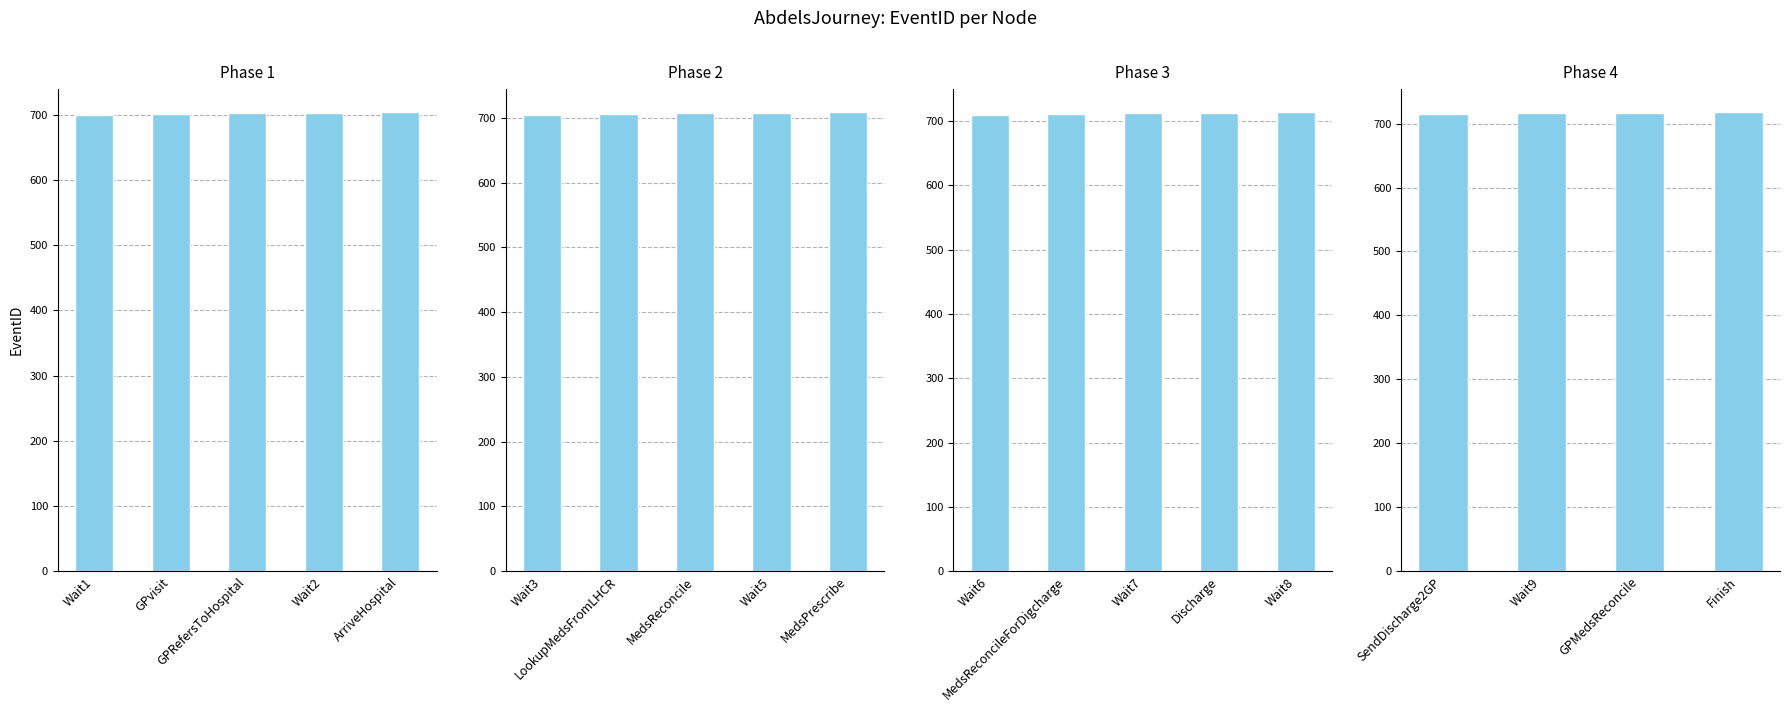

At which category does the chart reach its minimum across all series?

SendDischarge2GP